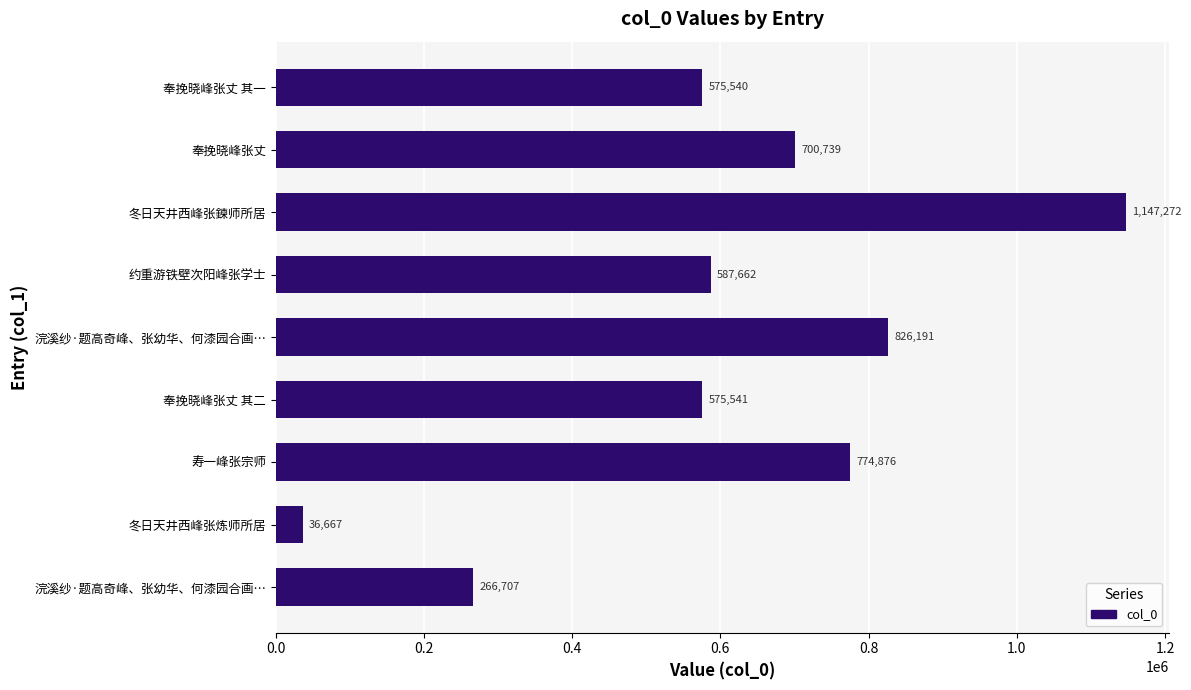

What is the maximum value shown in the chart?

1147272